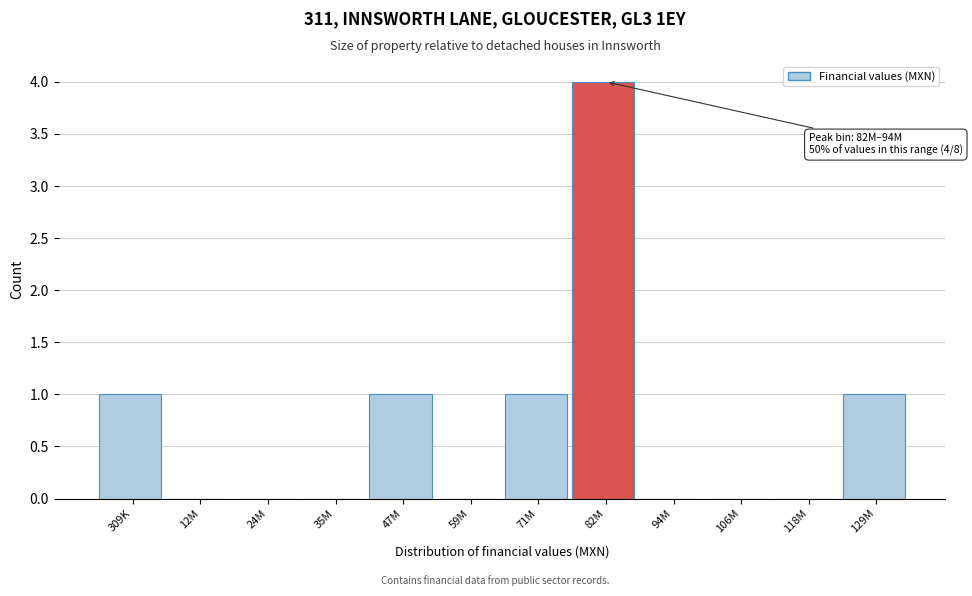

Reading right to left, extract all data points from this chart.

129M=1	118M=0	106M=0	94M=0	82M=4	71M=1	59M=0	47M=1	35M=0	24M=0	12M=0	309K=1